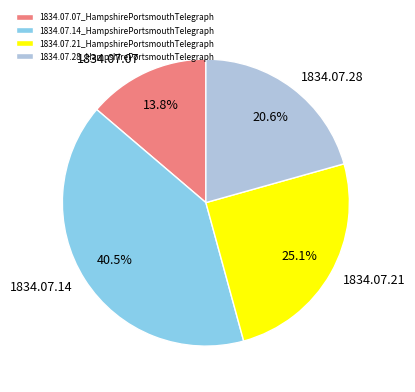

Is the sum of 1834.07.14_HampshirePortsmouthTelegraph and 1834.07.07_HampshirePortsmouthTelegraph greater than half?

Yes